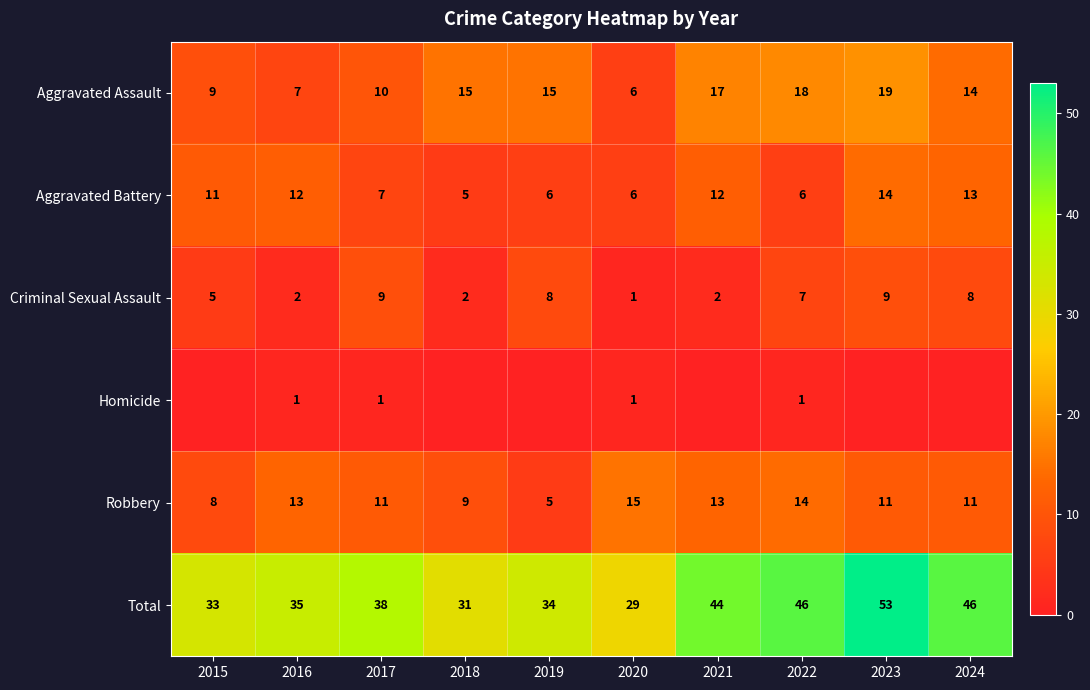

What is the total value across all series at 2024?

92